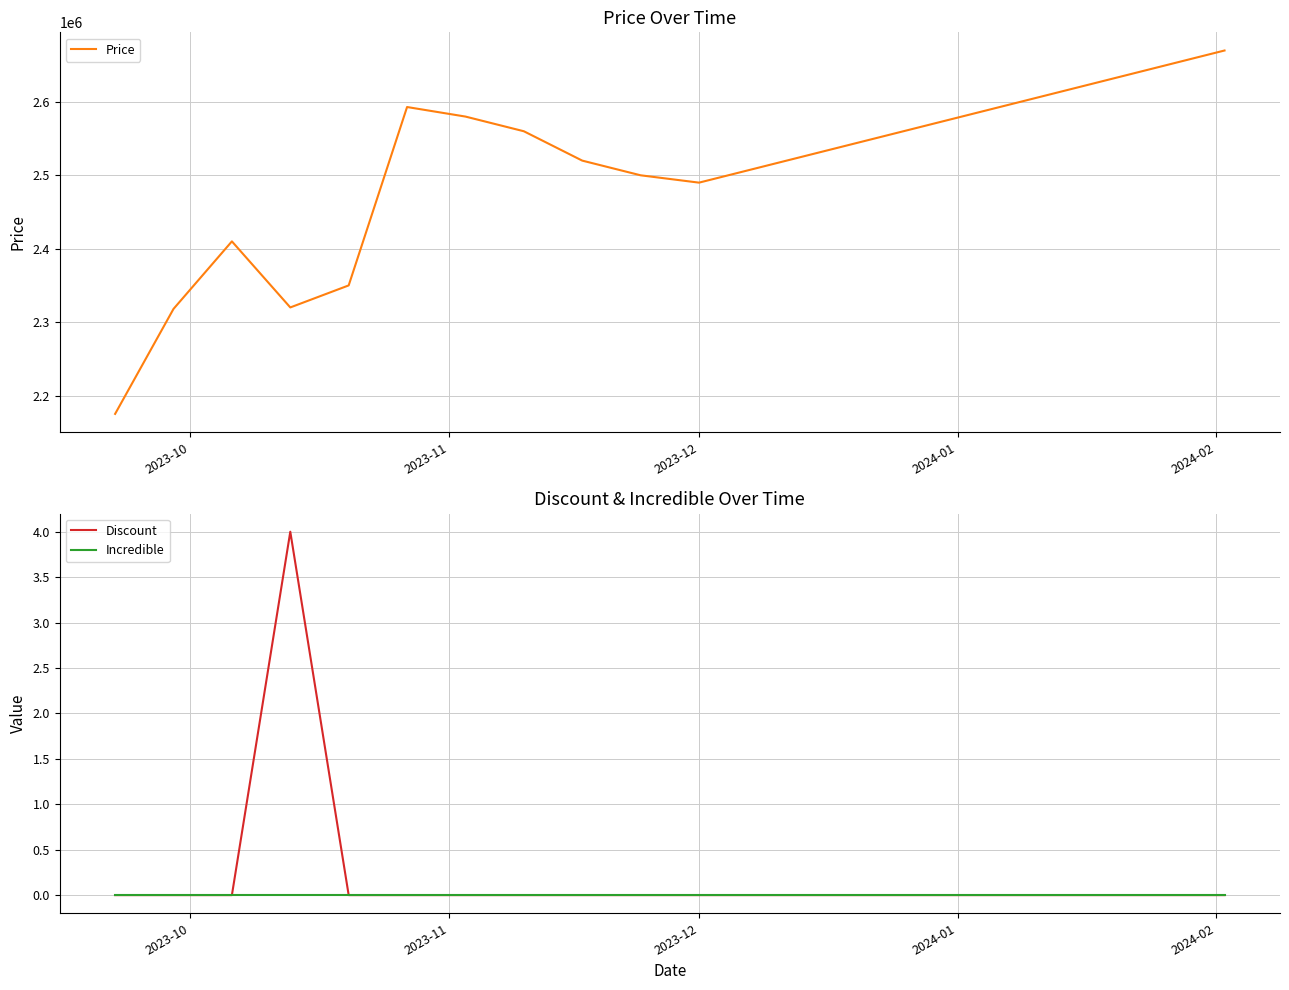

What is the minimum value for Price?

2175000